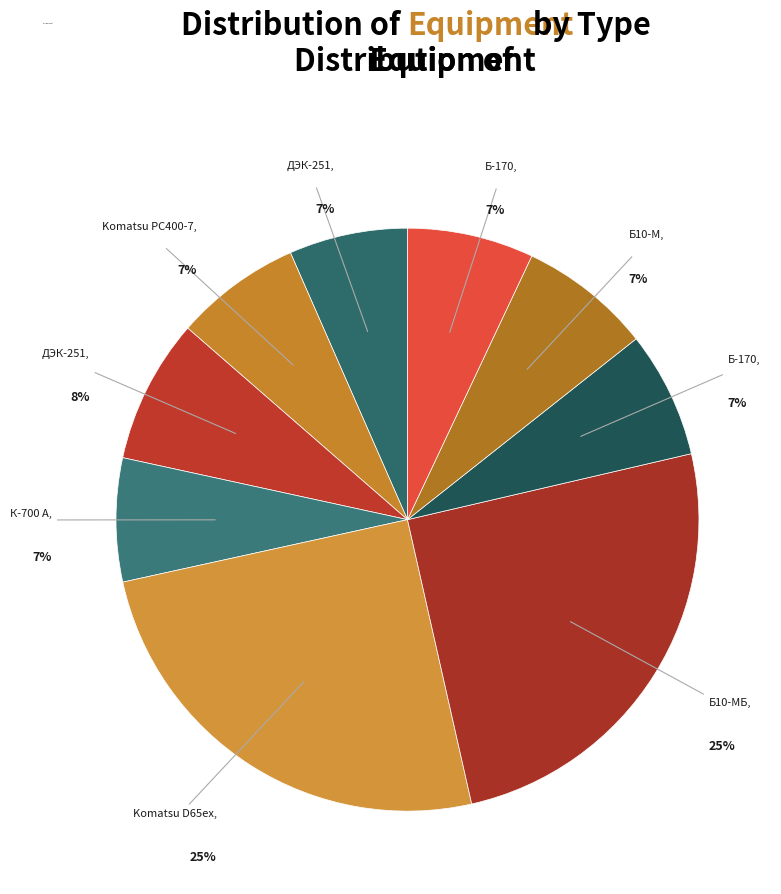

How many segments does this pie chart have?

9